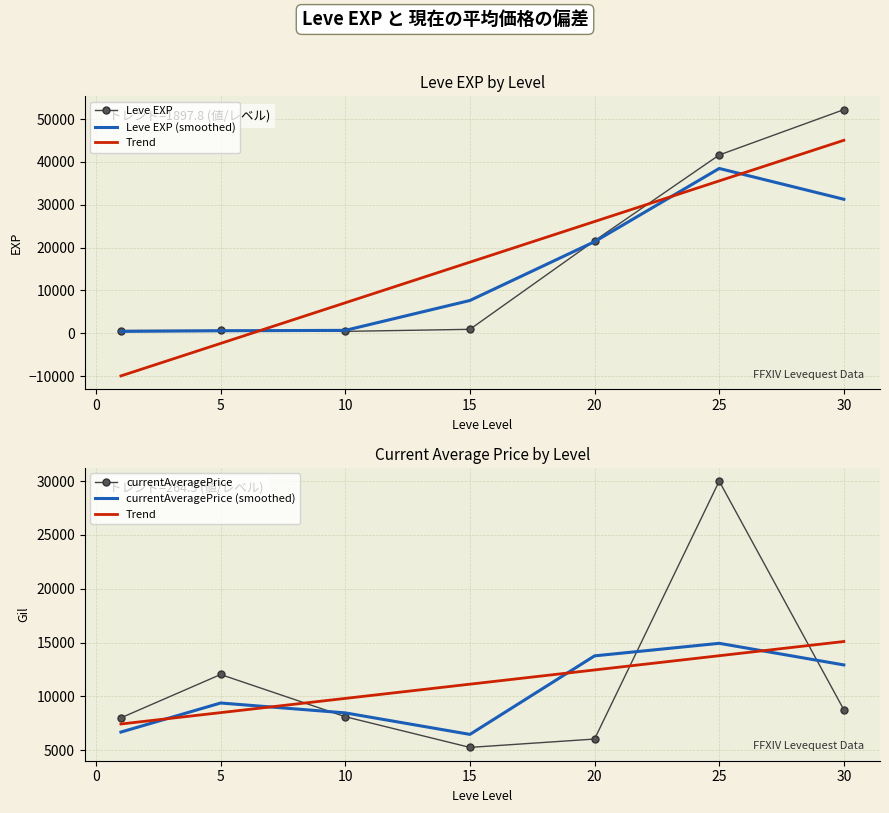

What is the approximate value of Leve EXP (smoothed) at 10?

666.7